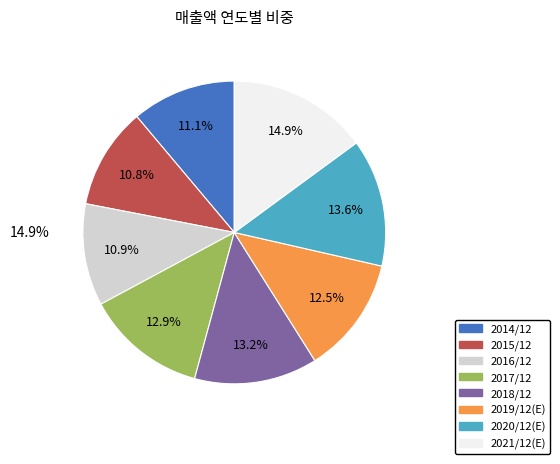

True or false: 2019/12(E) accounts for 22% of the total.

False